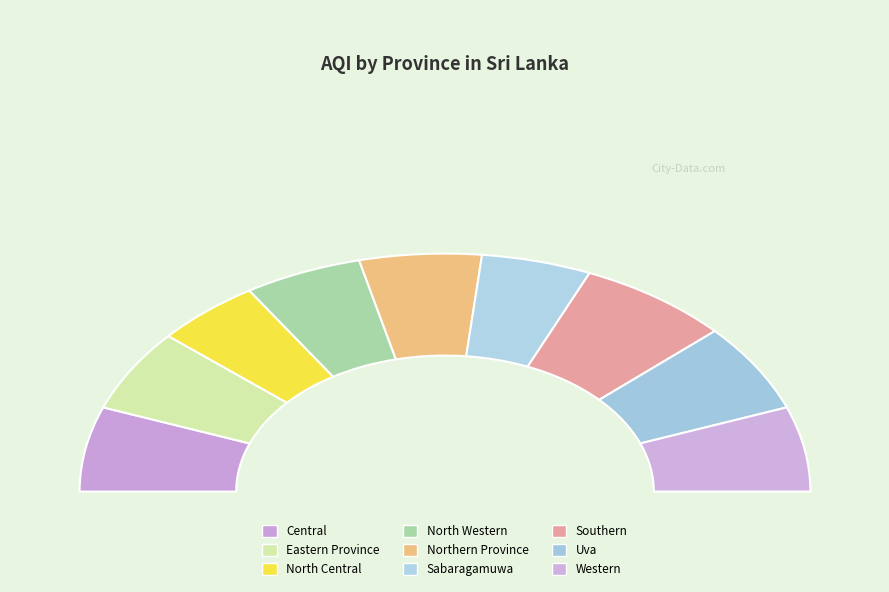

Does Central represent more than half of the total?

No